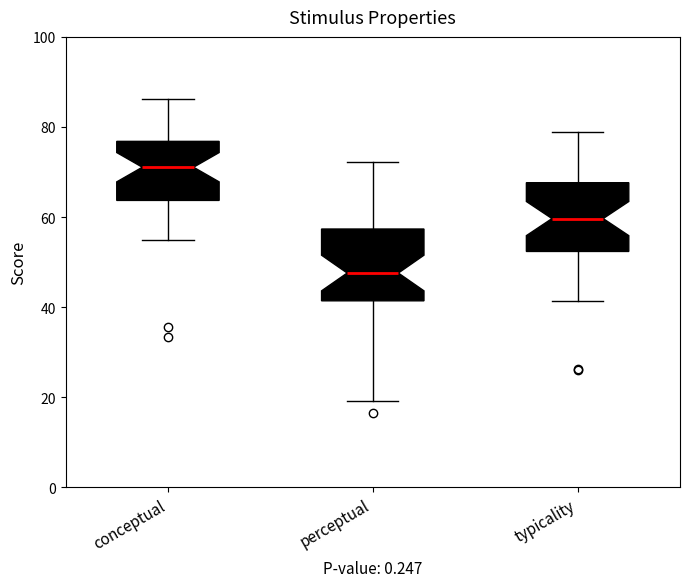

Where is the lower edge of the box for typicality on the y-axis? The values are not printed on the chart, so give them approximately, as read against the axis.

52